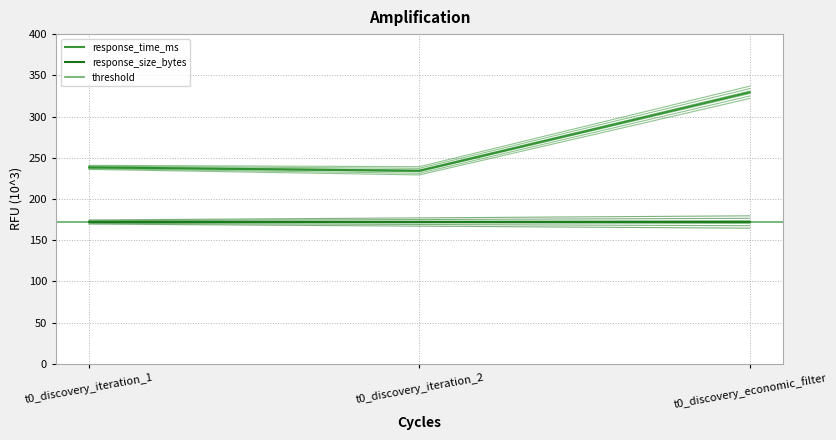

What position from the left is t0_discovery_iteration_2?

2